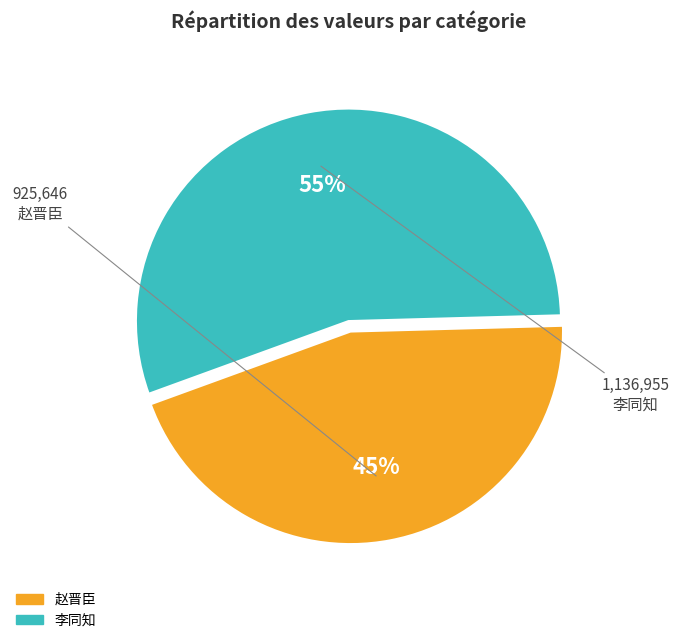

Is there a majority slice in this chart?

Yes